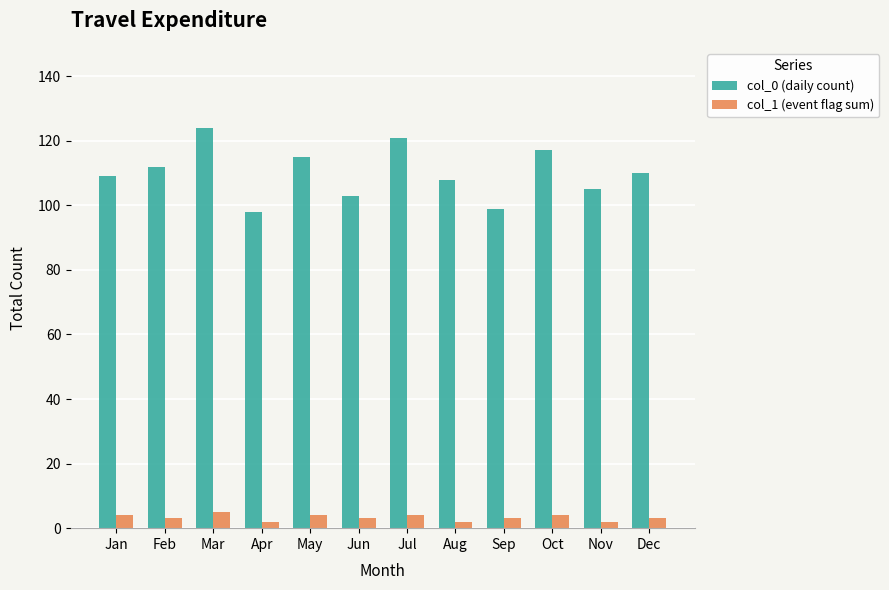

At which label does col_0 (daily count) first exceed 110?

Feb